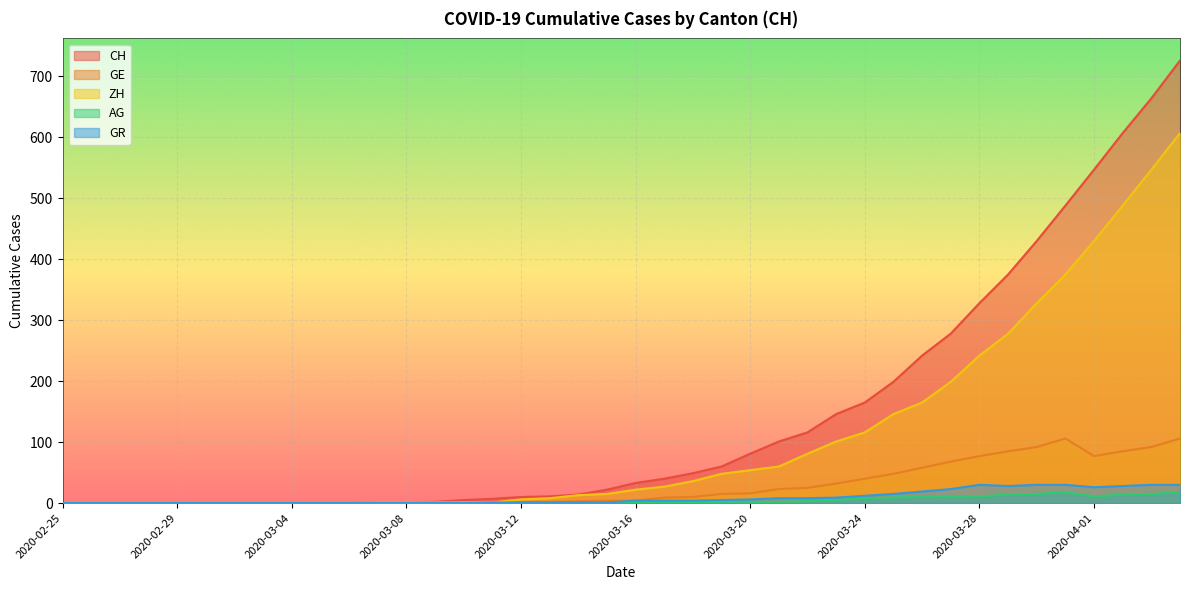

Which category has the lowest value in the AG series?

2020-02-25